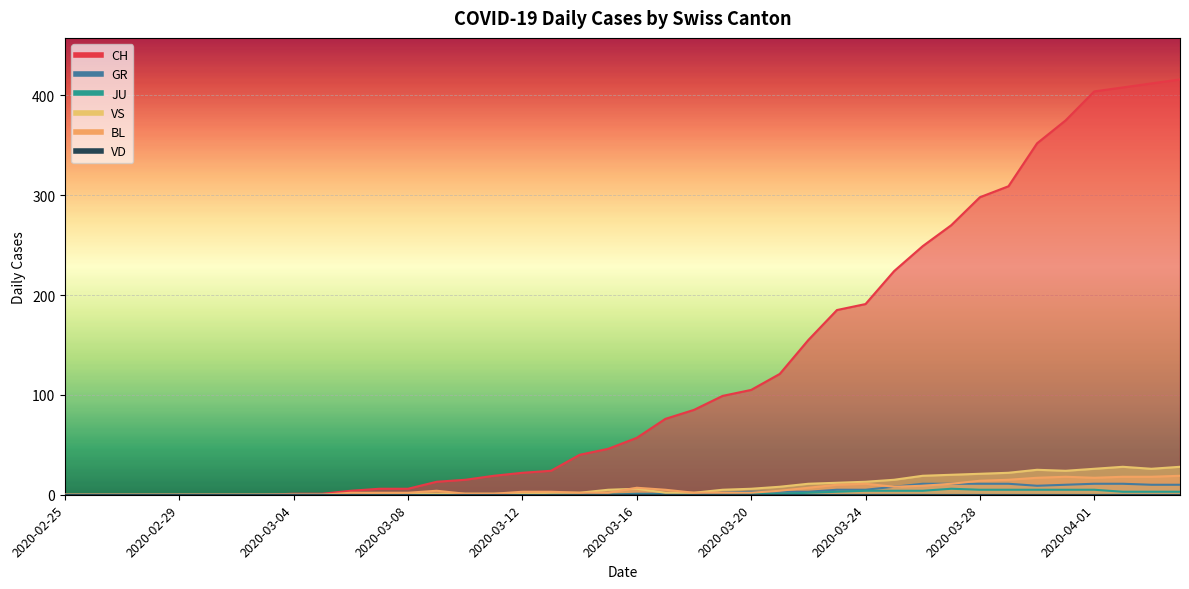

What is the label of the 37th point from the left?

2020-04-01